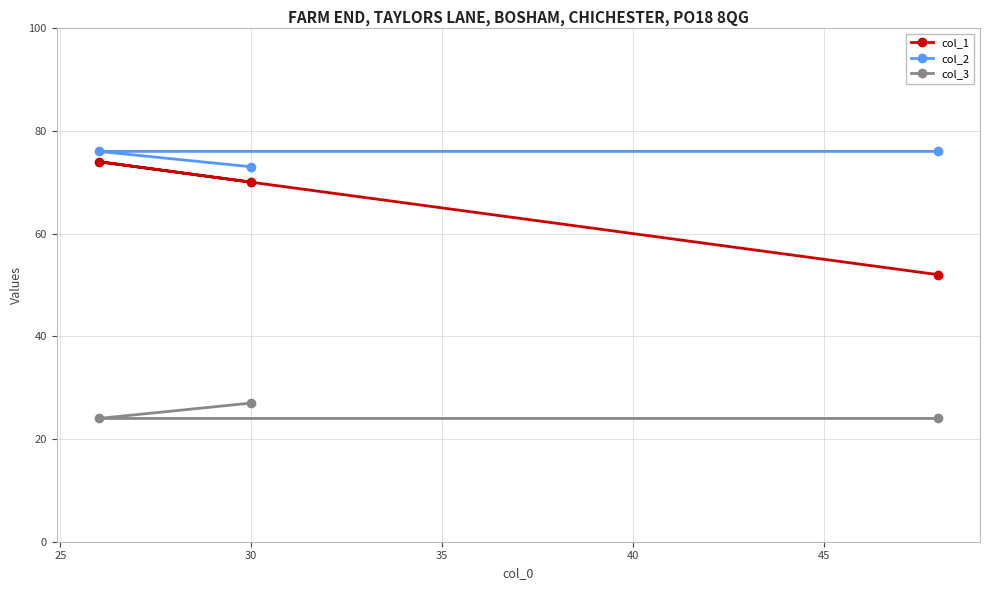

What is the minimum value for col_2?

73